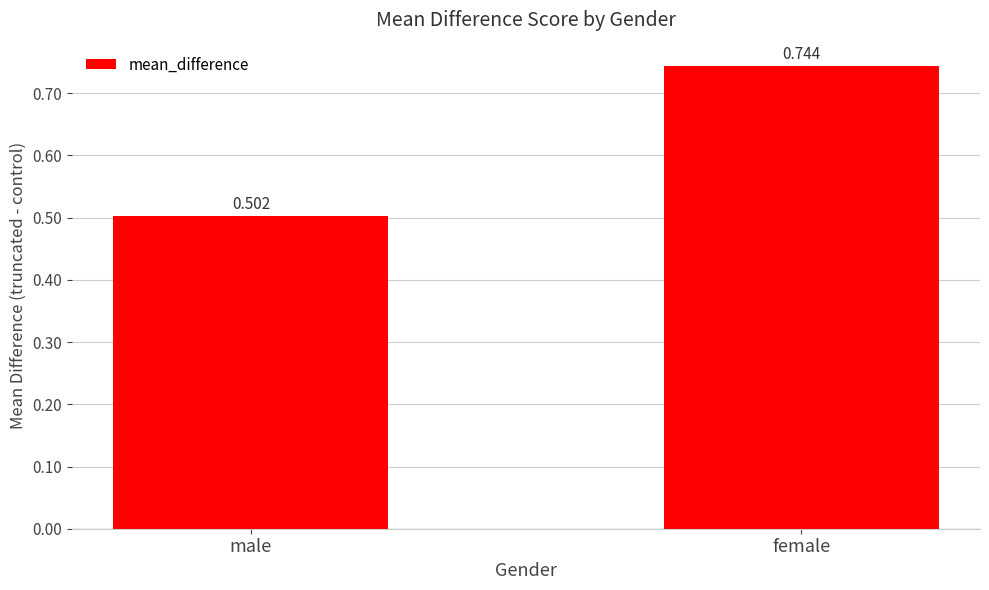

Rank the categories by value from highest to lowest.

female, male